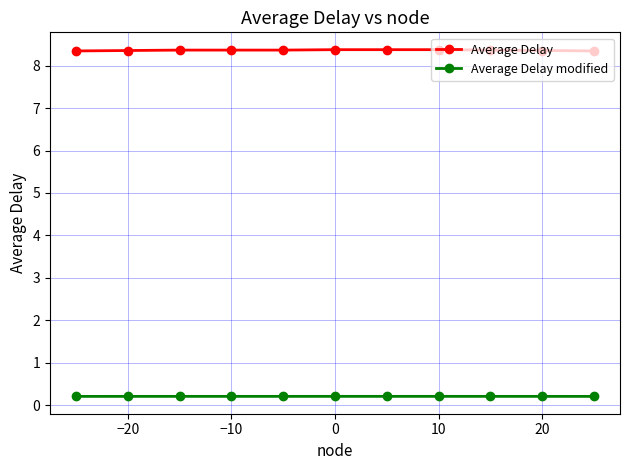

Does the chart have visible grid lines?

Yes